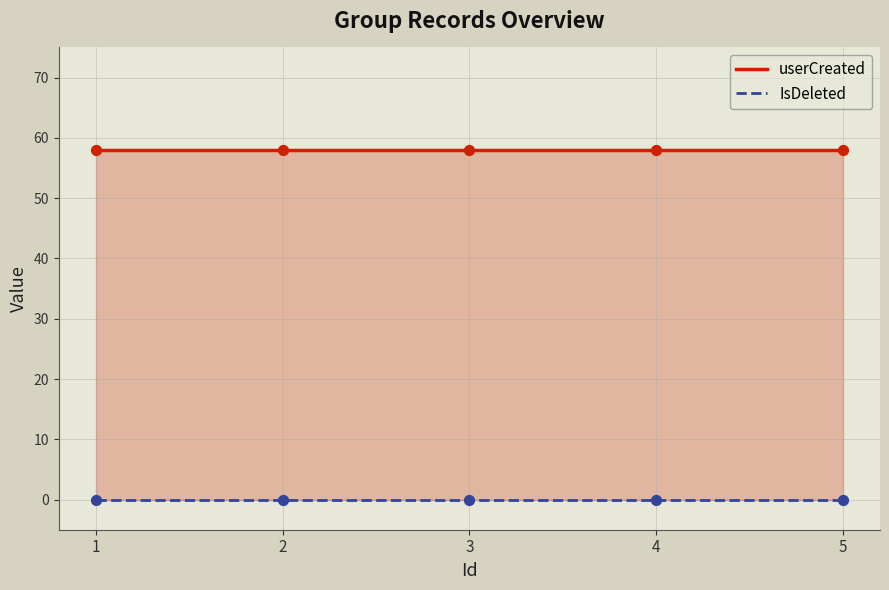

Which series has the largest Y range (max minus min)?

userCreated